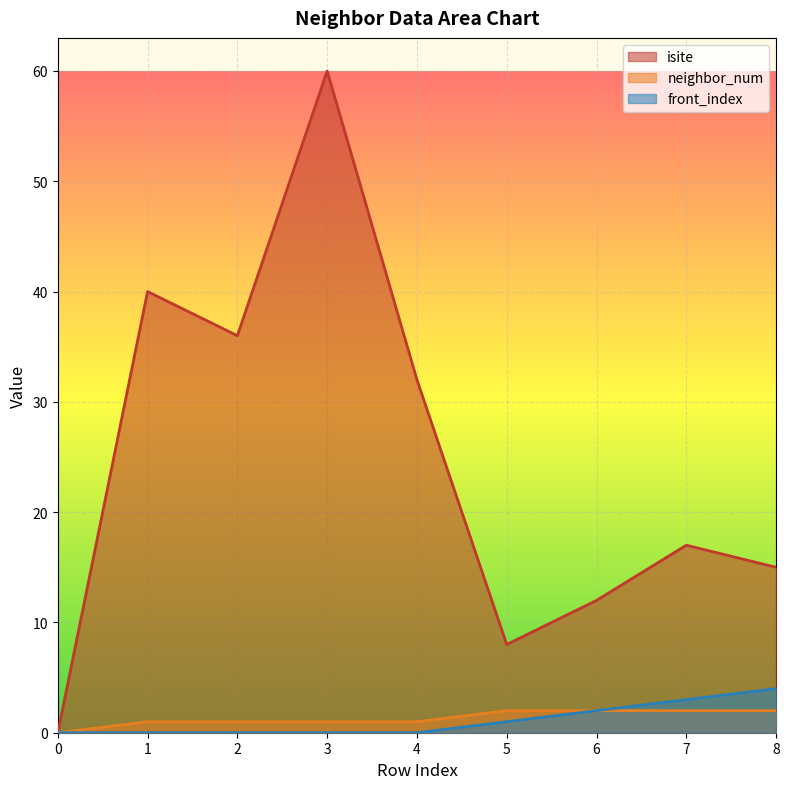

How many data points does each series have?

9